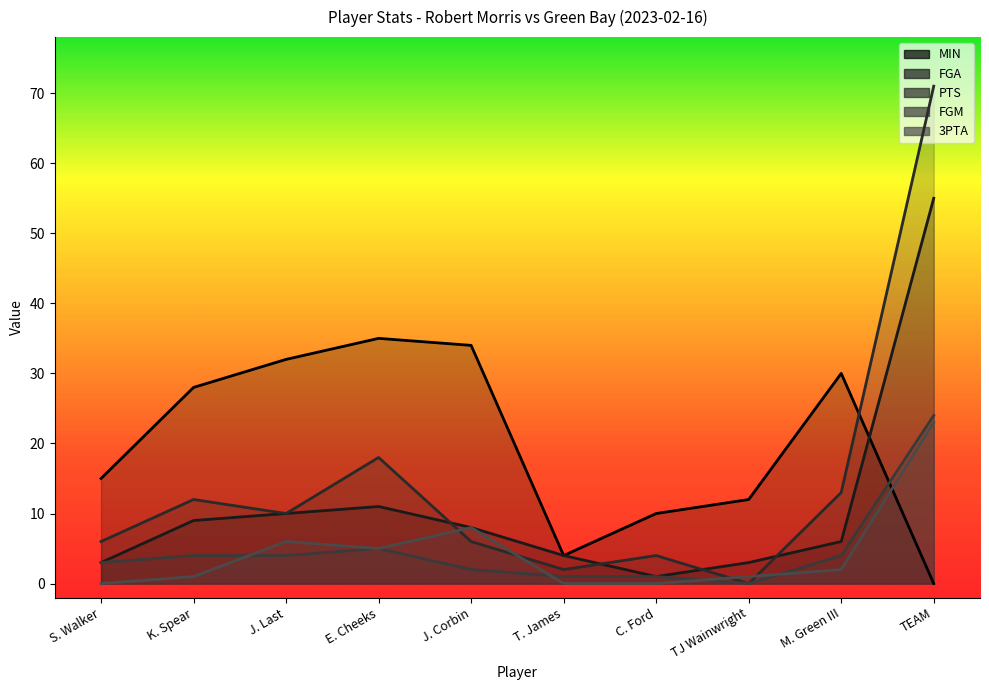

What is the difference between the second highest and minimum values in the 3PTA series?

8